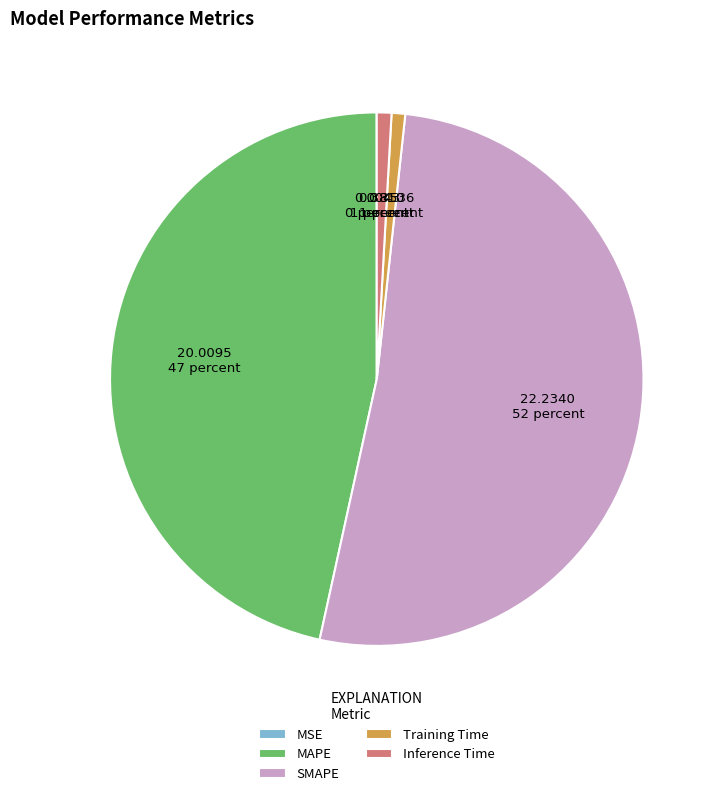

Is there any slice that represents more than half of the pie?

Yes